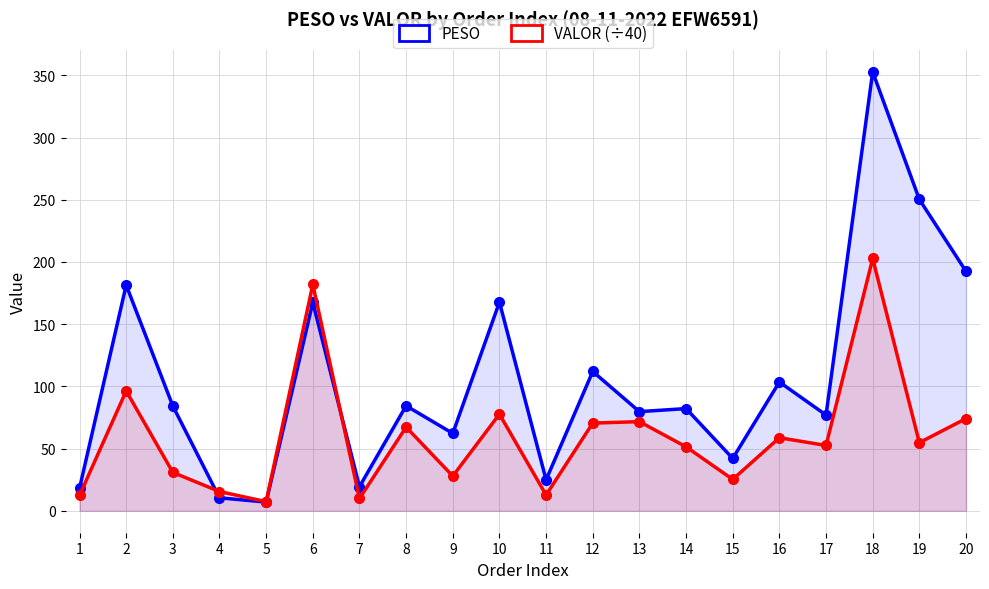

Reading right to left, extract all data points from this chart.

PESO: 20=192.5	19=250.3	18=352.8	17=77.0	16=103.5	15=42.1	14=82.2	13=79.7	12=112.0	11=24.9	10=167.7	9=62.2	8=84.4	7=19.4	6=167.5	5=7.0	4=10.4	3=84.2	2=181.4	1=18.1
VALOR (÷40): 20=74.1	19=54.8	18=202.8	17=52.5	16=58.7	15=25.2	14=51.4	13=71.7	12=70.5	11=12.7	10=77.7	9=27.9	8=67.3	7=9.9	6=181.9	5=7.3	4=15.5	3=30.8	2=96.3	1=12.4